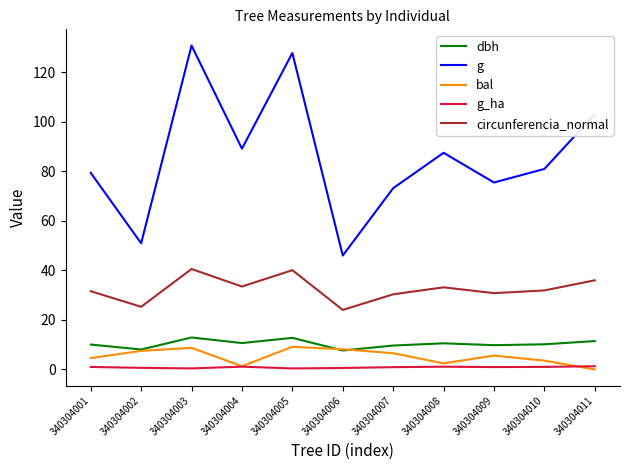

Is the value of circunferencia_normal at 340304010 greater than the value of dbh at 340304005?

Yes